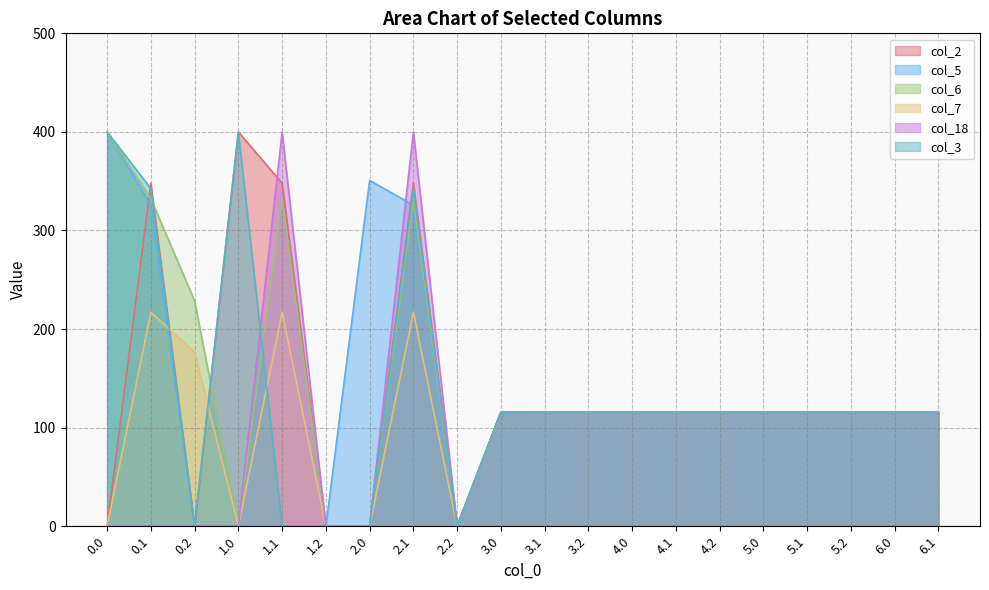

Reading left to right, transcribe all the data shown in this chart.

col_2: 0.0=0.0	0.1=347.9	0.2=0.0	1.0=400.0	1.1=347.9	1.2=0.0	2.0=0.0	2.1=347.9	2.2=0.0	3.0=115.7	3.1=115.7	3.2=115.7	4.0=115.7	4.1=115.7	4.2=115.7	5.0=115.7	5.1=115.7	5.2=115.7	6.0=115.7	6.1=115.7
col_5: 0.0=400.0	0.1=325.7	0.2=0.0	1.0=0.0	1.1=0.0	1.2=0.0	2.0=350.8	2.1=325.7	2.2=0.0	3.0=115.7	3.1=115.7	3.2=115.7	4.0=115.7	4.1=115.7	4.2=115.7	5.0=115.7	5.1=115.7	5.2=115.7	6.0=115.7	6.1=115.7
col_6: 0.0=400.0	0.1=332.2	0.2=228.8	1.0=0.0	1.1=332.2	1.2=0.0	2.0=0.0	2.1=332.2	2.2=0.0	3.0=115.7	3.1=115.7	3.2=115.7	4.0=115.7	4.1=115.7	4.2=115.7	5.0=115.7	5.1=115.7	5.2=115.7	6.0=115.7	6.1=115.7
col_7: 0.0=0.0	0.1=217.1	0.2=176.6	1.0=0.0	1.1=217.1	1.2=0.0	2.0=0.0	2.1=217.1	2.2=0.0	3.0=115.7	3.1=115.7	3.2=115.7	4.0=115.7	4.1=115.7	4.2=115.7	5.0=115.7	5.1=115.7	5.2=115.7	6.0=115.7	6.1=115.7
col_18: 0.0=0.0	0.1=0.0	0.2=0.0	1.0=0.0	1.1=400.0	1.2=0.0	2.0=0.0	2.1=400.0	2.2=0.0	3.0=115.7	3.1=115.7	3.2=115.7	4.0=115.7	4.1=115.7	4.2=115.7	5.0=115.7	5.1=115.7	5.2=115.7	6.0=115.7	6.1=115.7
col_3: 0.0=400.0	0.1=342.7	0.2=0.0	1.0=400.0	1.1=0.0	1.2=0.0	2.0=0.0	2.1=342.7	2.2=0.0	3.0=115.7	3.1=115.7	3.2=115.7	4.0=115.7	4.1=115.7	4.2=115.7	5.0=115.7	5.1=115.7	5.2=115.7	6.0=115.7	6.1=115.7